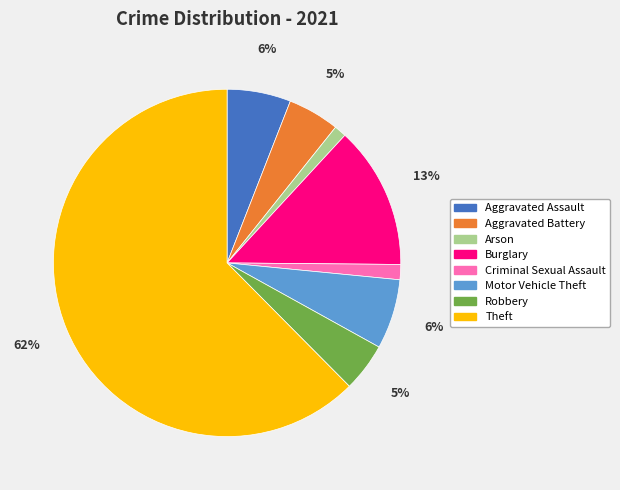

Is it true that Theft is 62% of the pie?

True